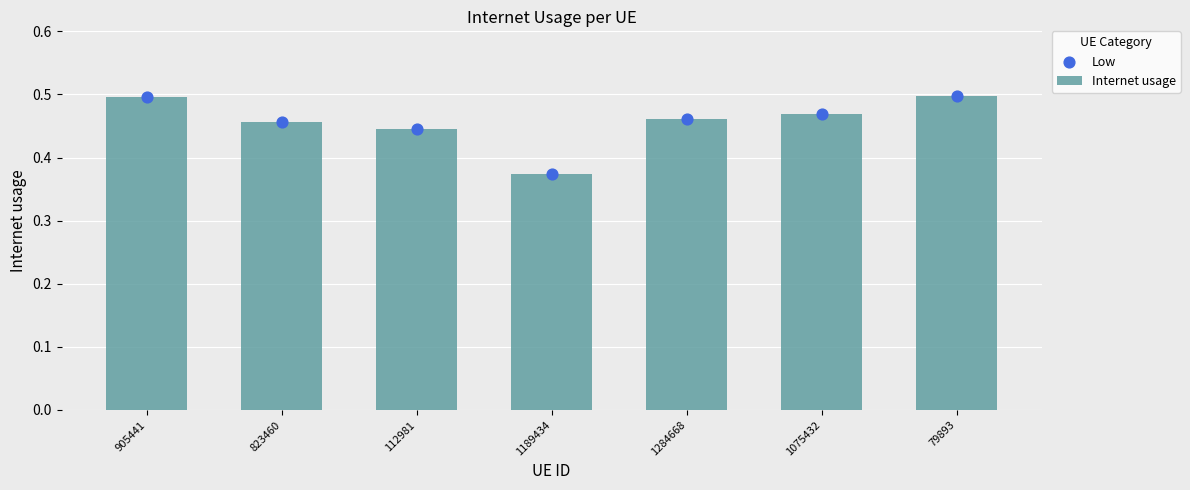

Which series has the widest spread of Y values?

Internet usage